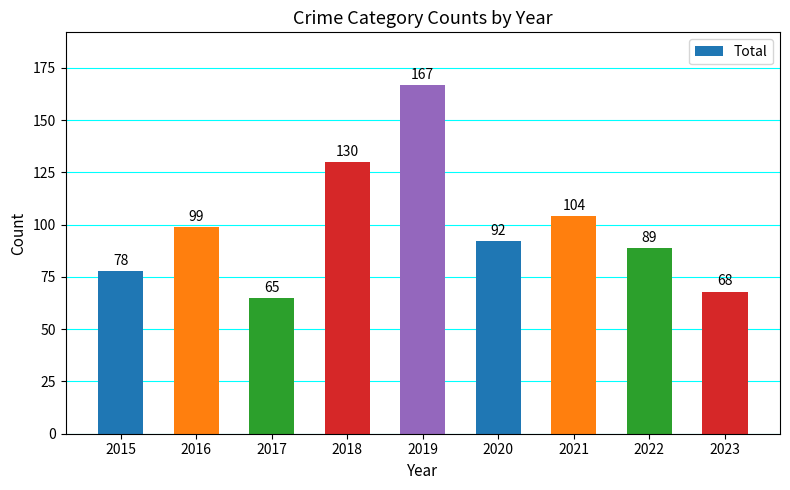

What is the change in value from 2022 to 2023?

-21